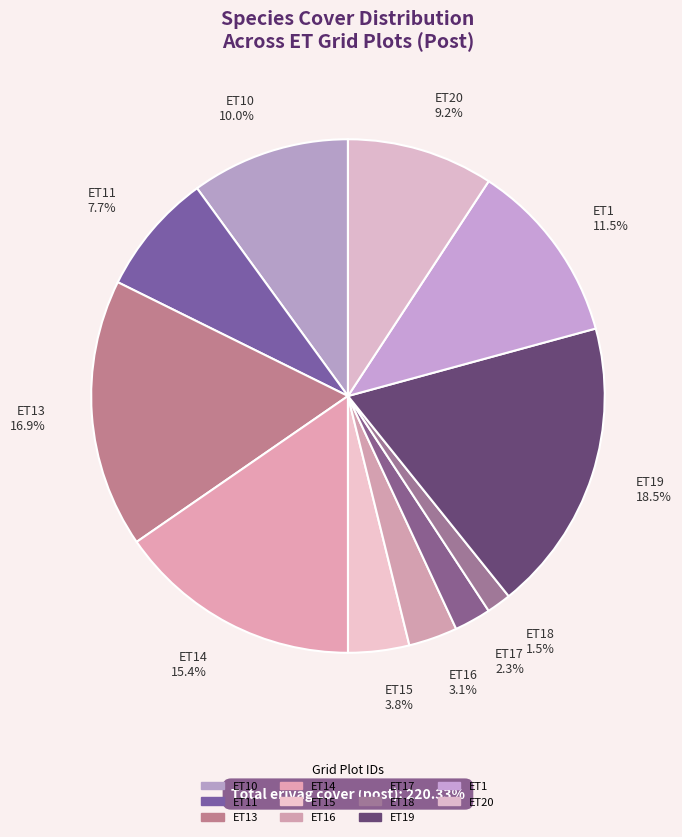

To the nearest percent, what portion does ET18 represent?

2%